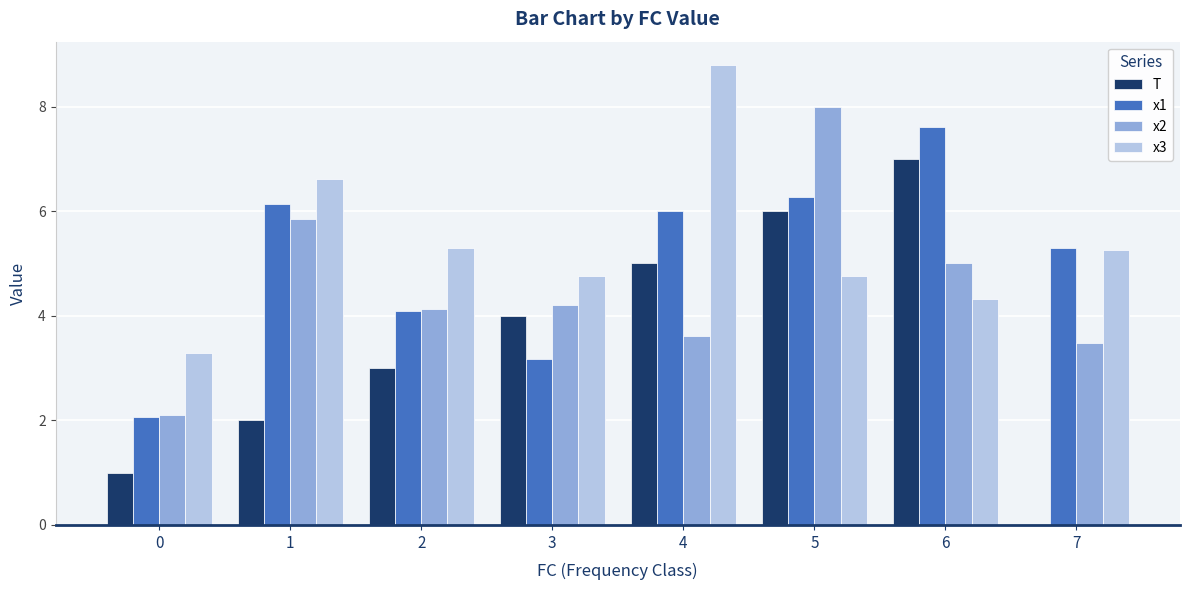

What is the highest value of the x3 series?

8.8